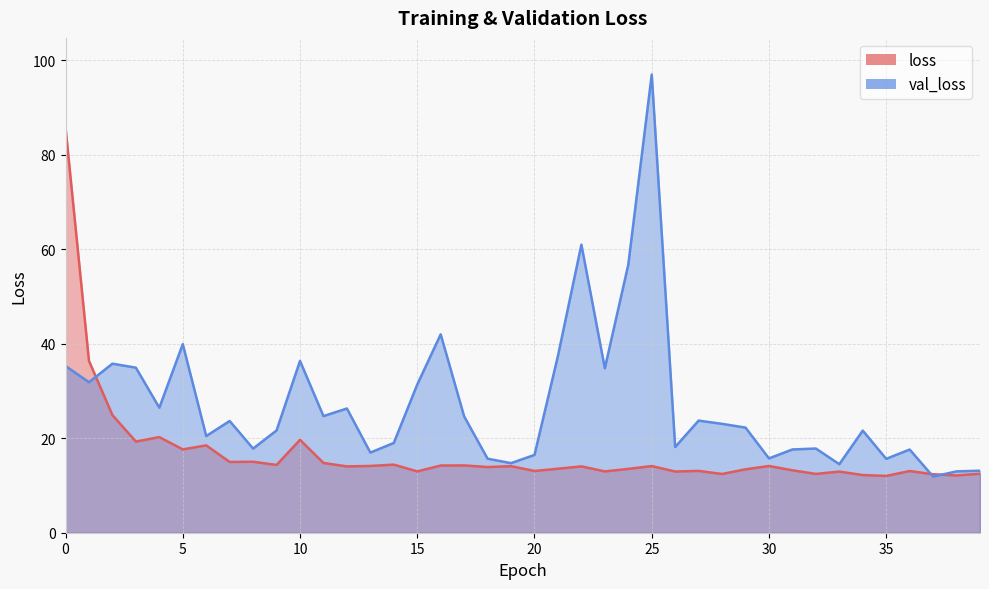

Reading left to right, extract all data points from this chart.

loss: 0=85.7	1=36.4	2=24.9	3=19.3	4=20.2	5=17.6	6=18.5	7=15.0	8=15.0	9=14.3	10=19.7	11=14.8	12=14.0	13=14.1	14=14.4	15=13.0	16=14.2	17=14.2	18=13.9	19=14.1	20=13.1	21=13.5	22=14.0	23=13.0	24=13.5	25=14.1	26=13.0	27=13.1	28=12.4	29=13.4	30=14.1	31=13.2	32=12.4	33=12.9	34=12.2	35=12.0	36=13.1	37=12.4	38=12.1	39=12.5
val_loss: 0=35.3	1=31.8	2=35.8	3=34.9	4=26.4	5=39.9	6=20.5	7=23.6	8=17.8	9=21.6	10=36.4	11=24.7	12=26.3	13=17.0	14=19.0	15=31.4	16=42.0	17=24.6	18=15.7	19=14.7	20=16.5	21=37.4	22=61.0	23=34.8	24=56.7	25=96.9	26=18.1	27=23.7	28=23.0	29=22.2	30=15.7	31=17.6	32=17.8	33=14.5	34=21.6	35=15.6	36=17.6	37=11.9	38=13.0	39=13.1